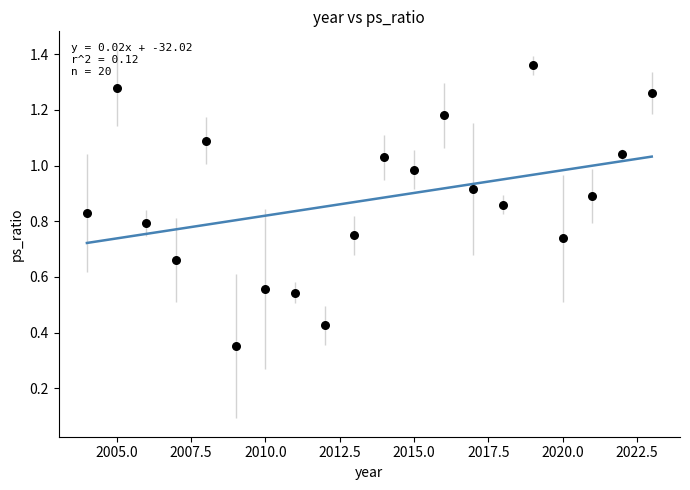

What is the range of X values (max minus min)?

19.0